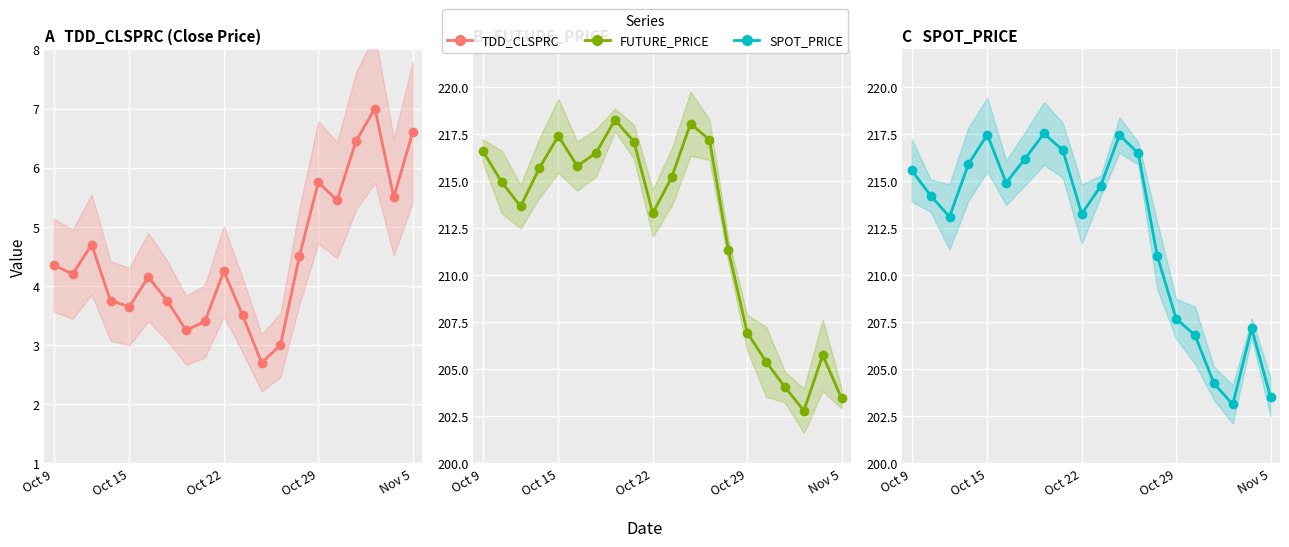

Which series has the widest spread of values?

FUTURE_PRICE